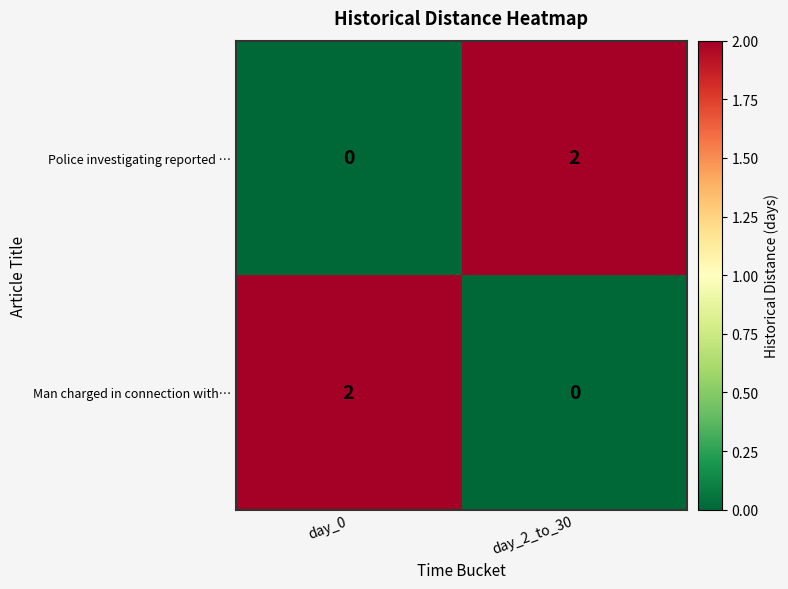

At day_2_to_30, list the series in order from largest to smallest.

Police investigating reported …, Man charged in connection with…